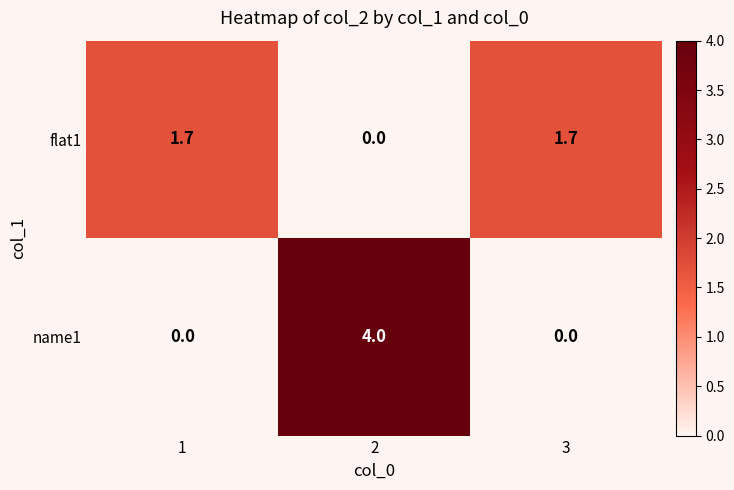

How many data points does each series have?

3